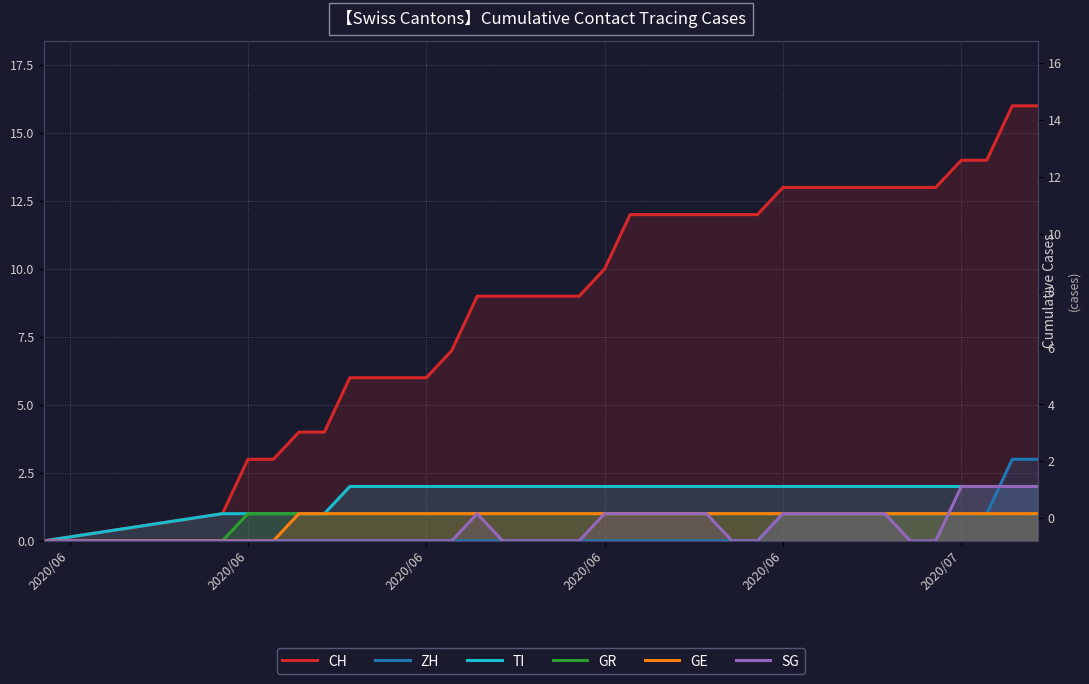

What are all the series names shown in the legend?

CH, ZH, TI, GR, GE, SG